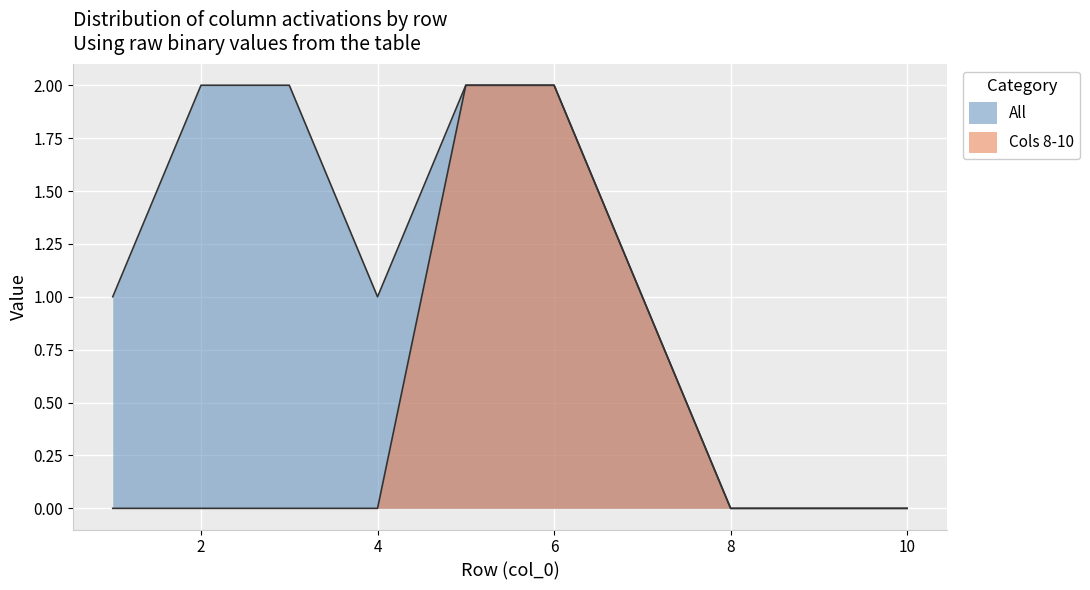

The All series shows -1 at 8. True or false?

False